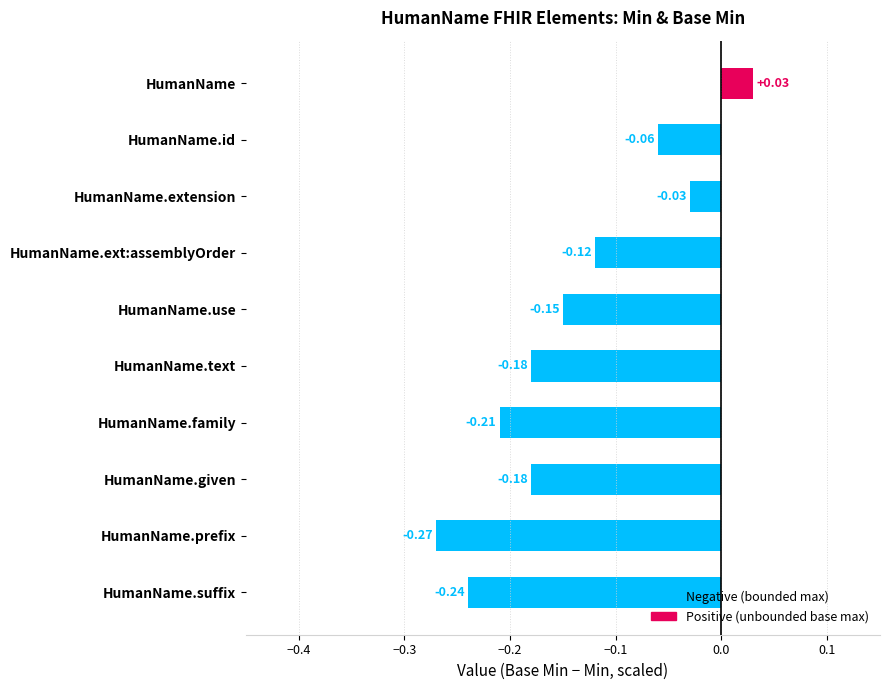

What is the label of the 5th bar from the bottom?

HumanName.text